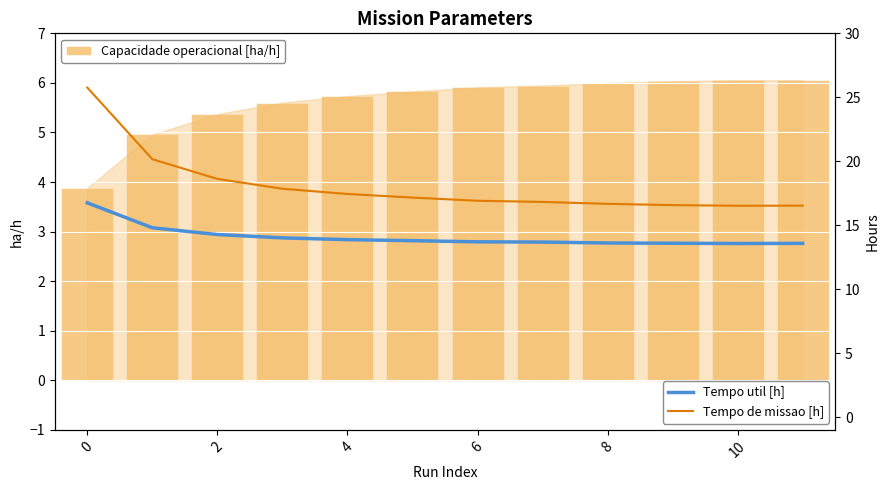

What is the sum of all Capacidade operacional [ha/h] values?

67.4